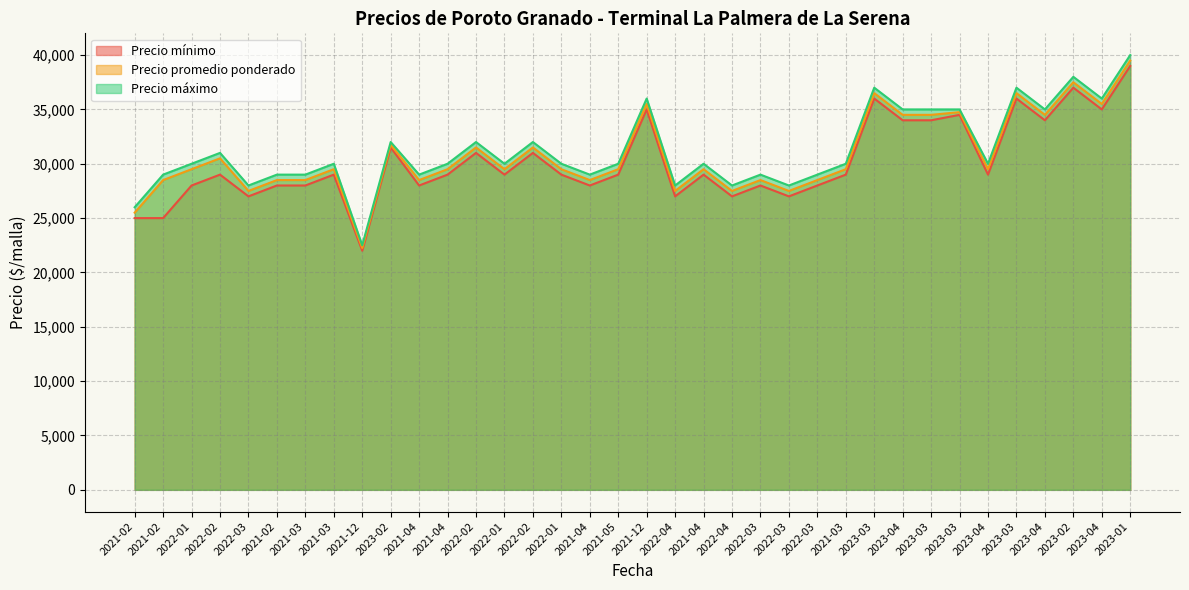

At how many categories does at least one series exceed 36541?

4